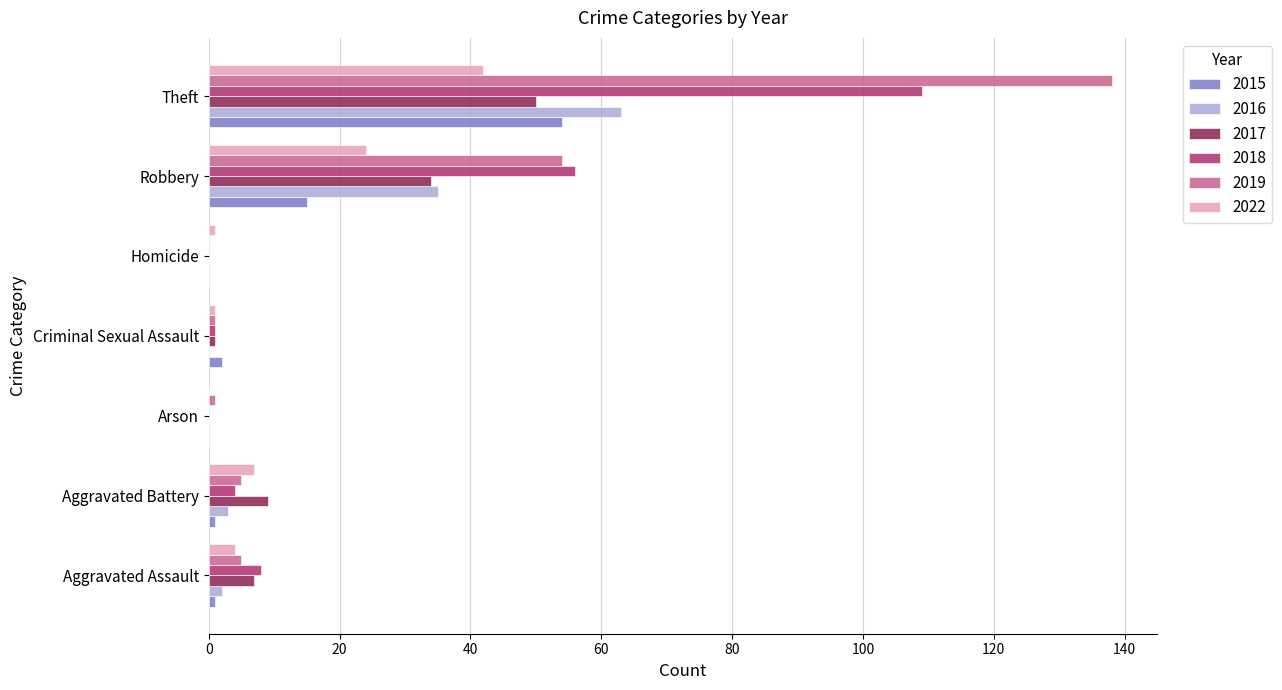

What is the total value across all series at Homicide?

1